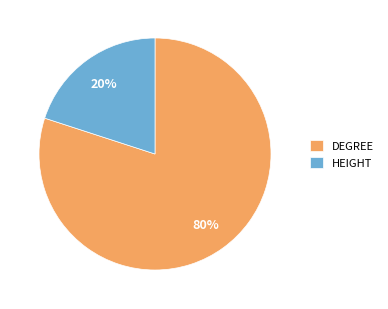

Combined, do HEIGHT and DEGREE account for over 50%?

Yes